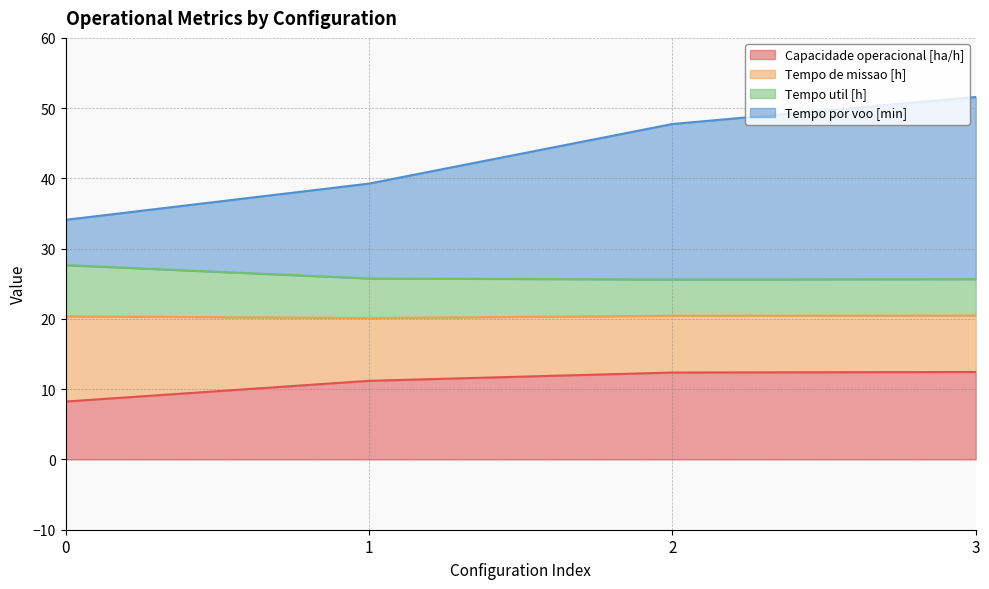

Is it true that Capacidade operacional [ha/h] equals 11.2 at 1?

True